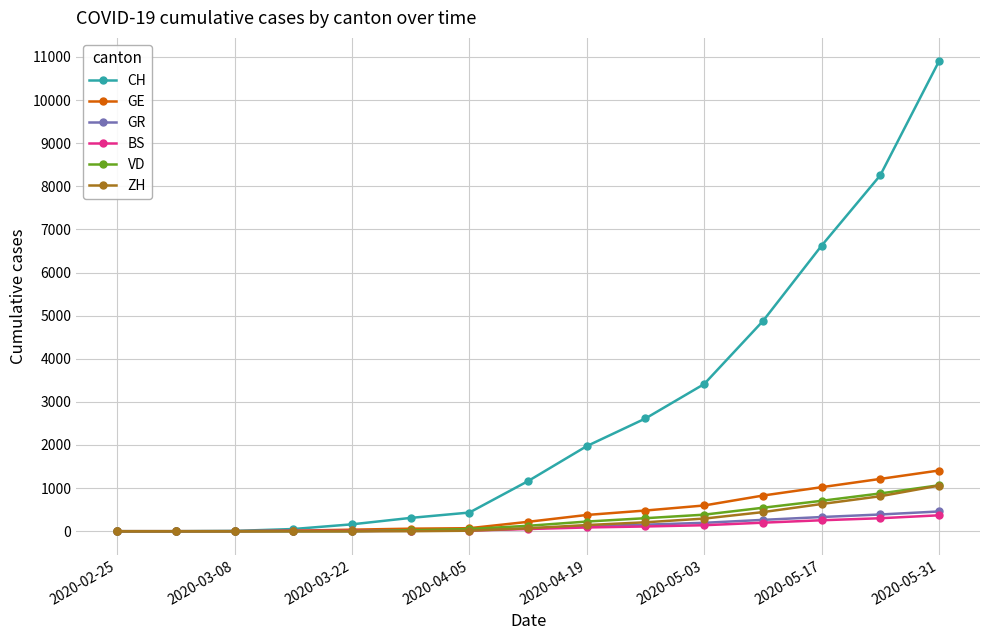

Which series has the widest spread of values?

CH